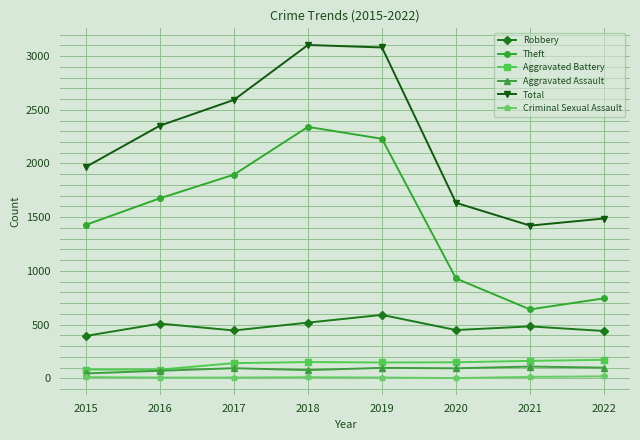

What is the average value of the Criminal Sexual Assault series?

10